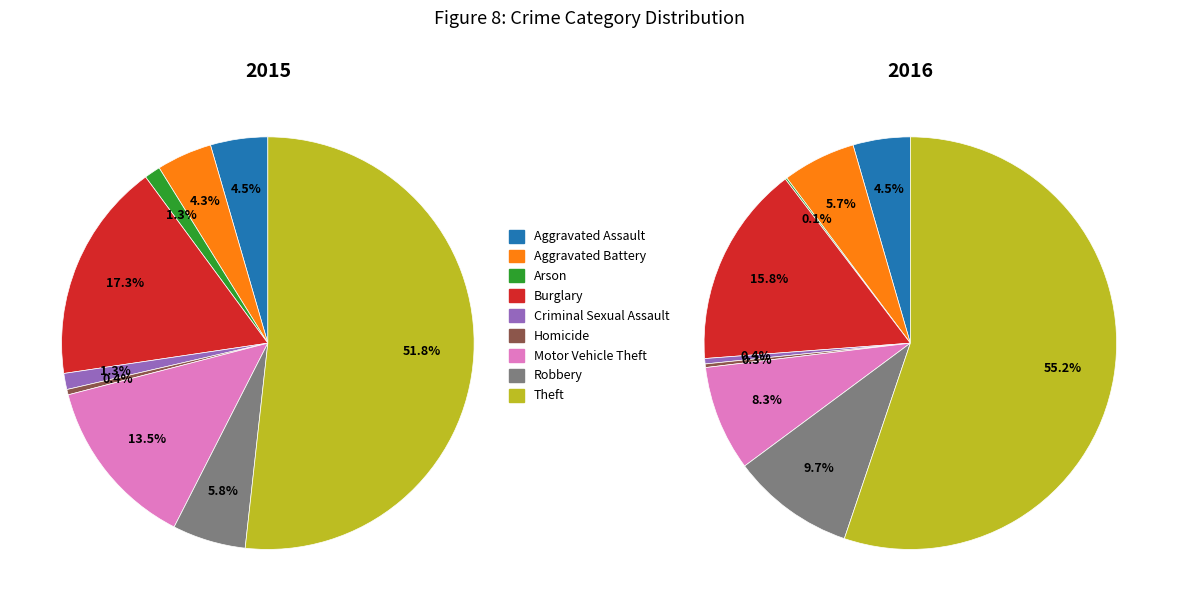

To the nearest percent, what percentage of the pie is Motor Vehicle Theft?

13%